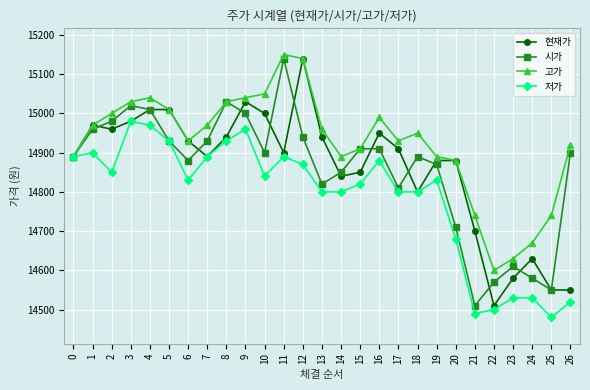

Read the 현재가 value at 14, to the nearest 100.

14800